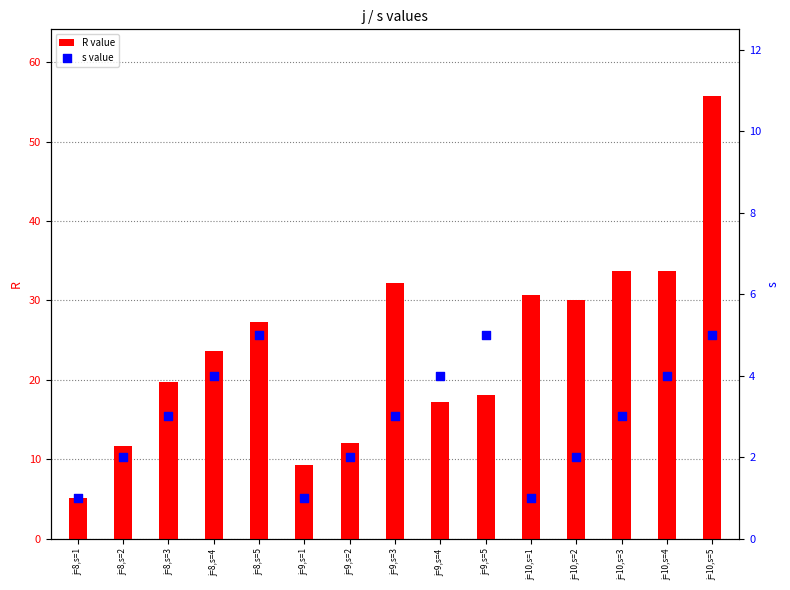

Which series contains the lowest Y value?

s value